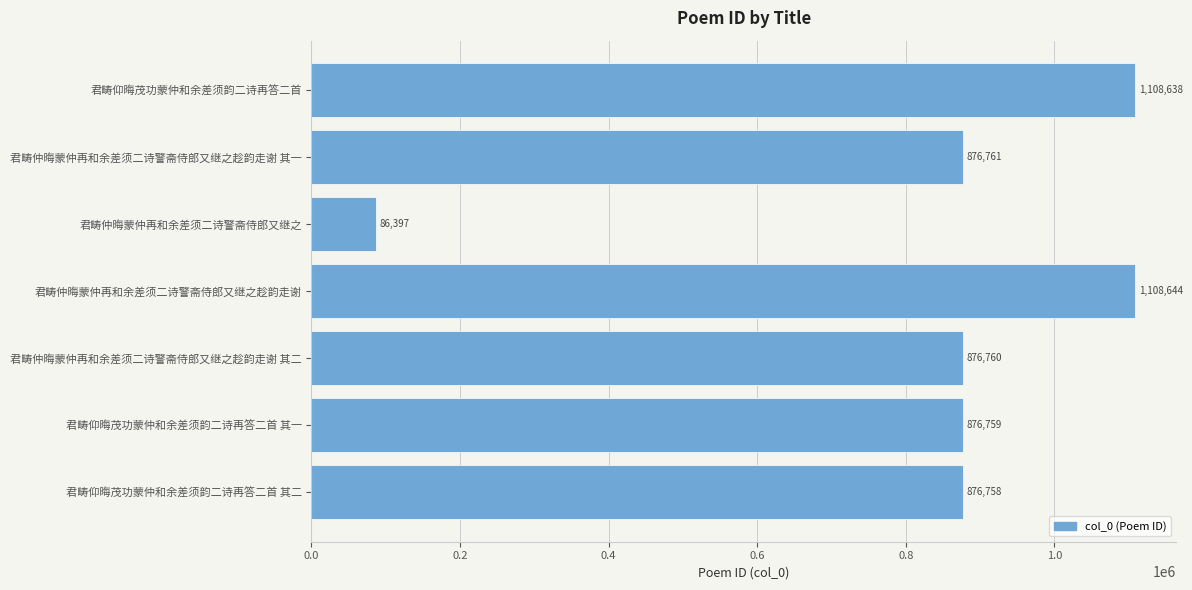

Is it true that the value at 君畴仰晦茂功蒙仲和余差须韵二诗再答二首 is 509821?

False